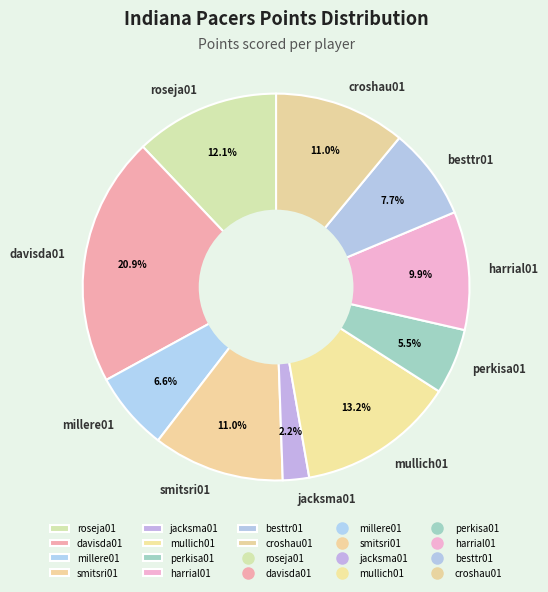

Between harrial01 and jacksma01, which is larger?

harrial01